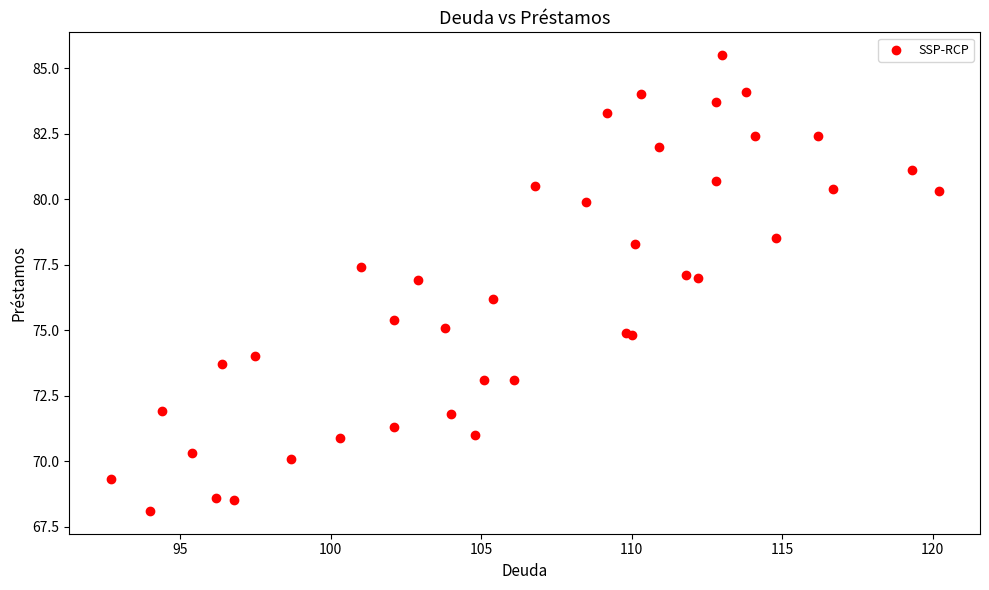

What Y value in the scatter plot is closest to 76?

76.2